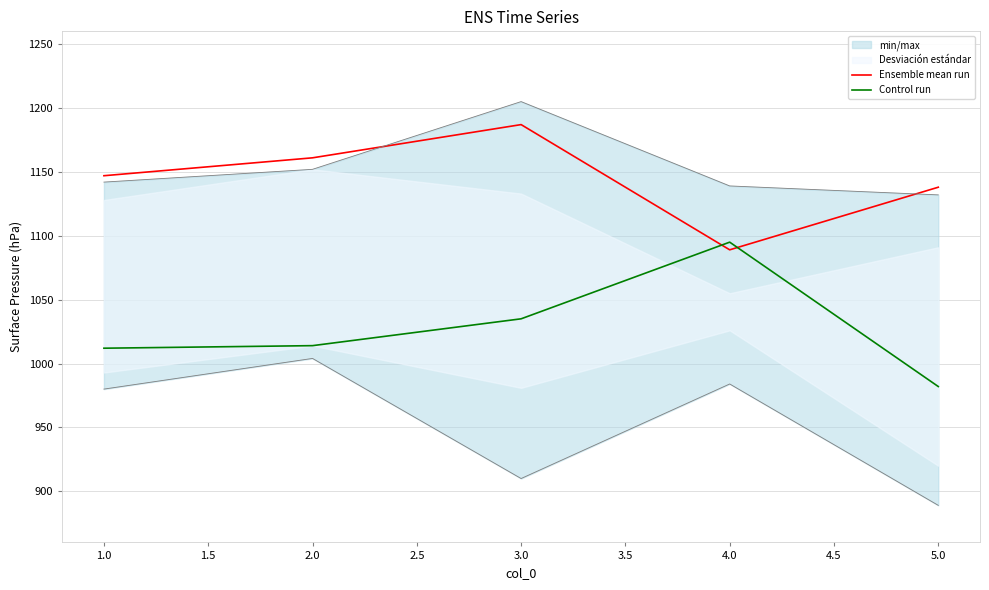

How many intersections are there between Ensemble mean run and Control run?

2